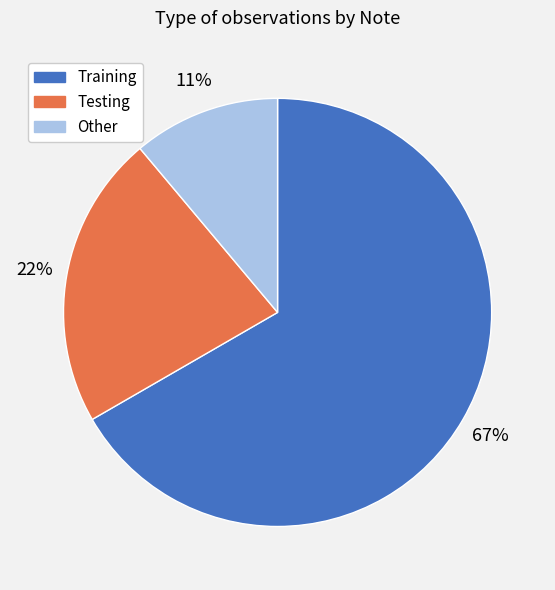

The Training slice represents 67% of the pie. True or false?

True